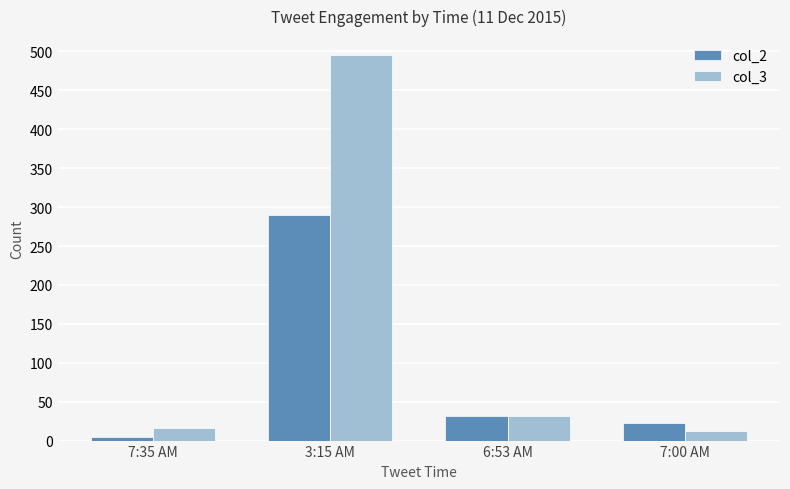

List the series in order of their peak value, lowest first.

col_2, col_3